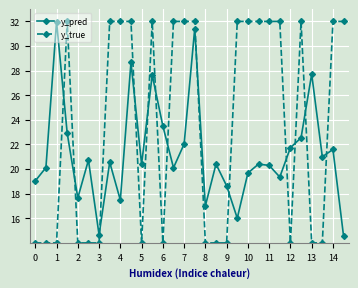

What is the difference between the maximum and second lowest values in the y_pred series?

17.3